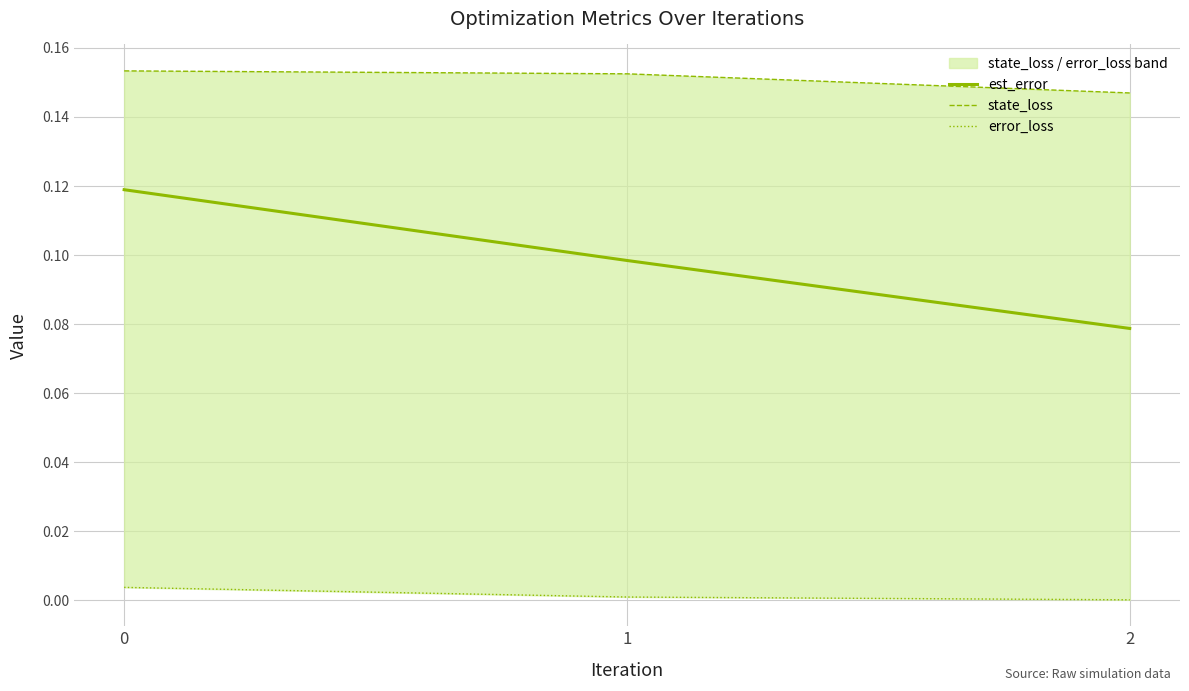

Reading left to right, list all the values displayed in this chart.

est_error: 0.1	0.1	0.1
state_loss: 0.2	0.2	0.1
error_loss: 0.0	0.0	0.0